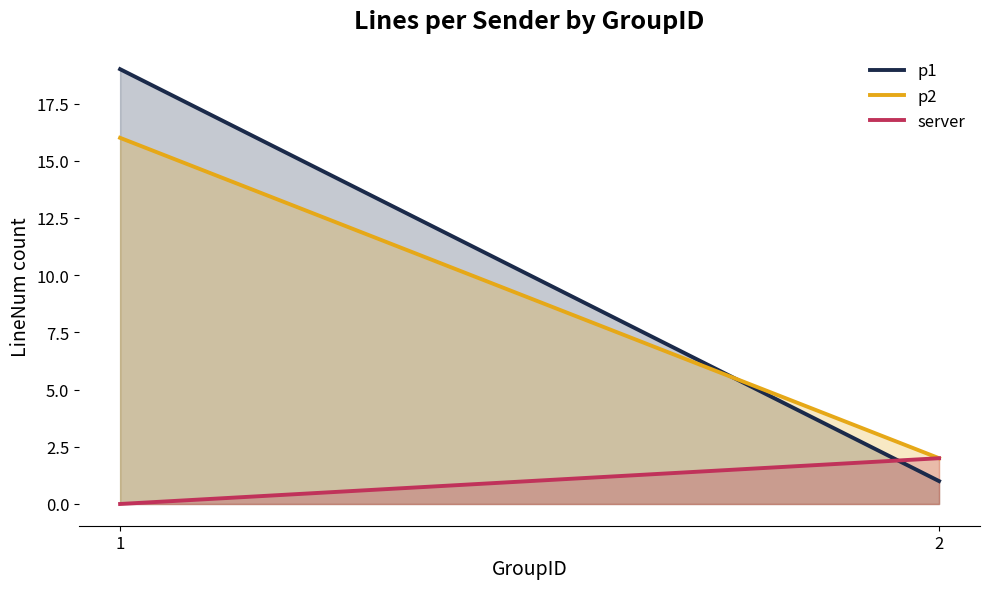

True or false: p2 has a value of 23 at 1.

False